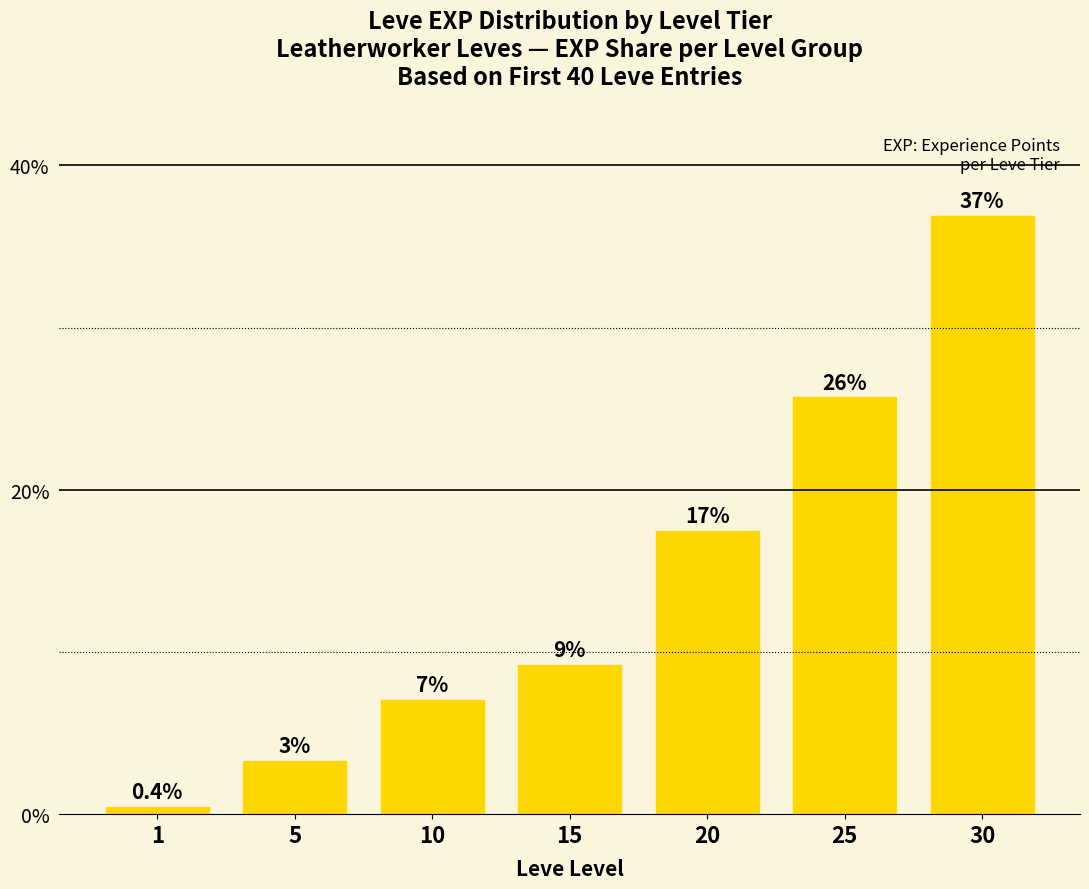

At which label does the data first exceed 9?

15